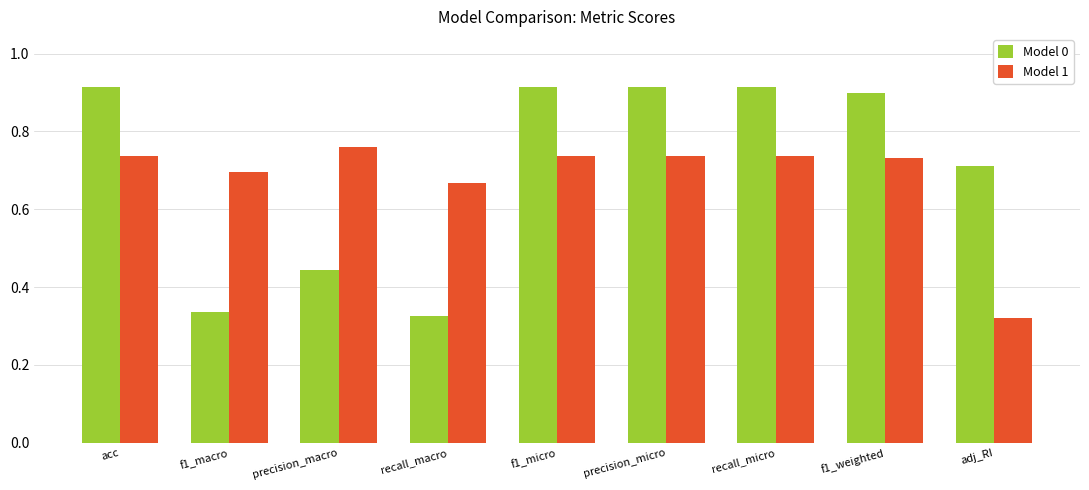

Count the number of categories in the chart.

9